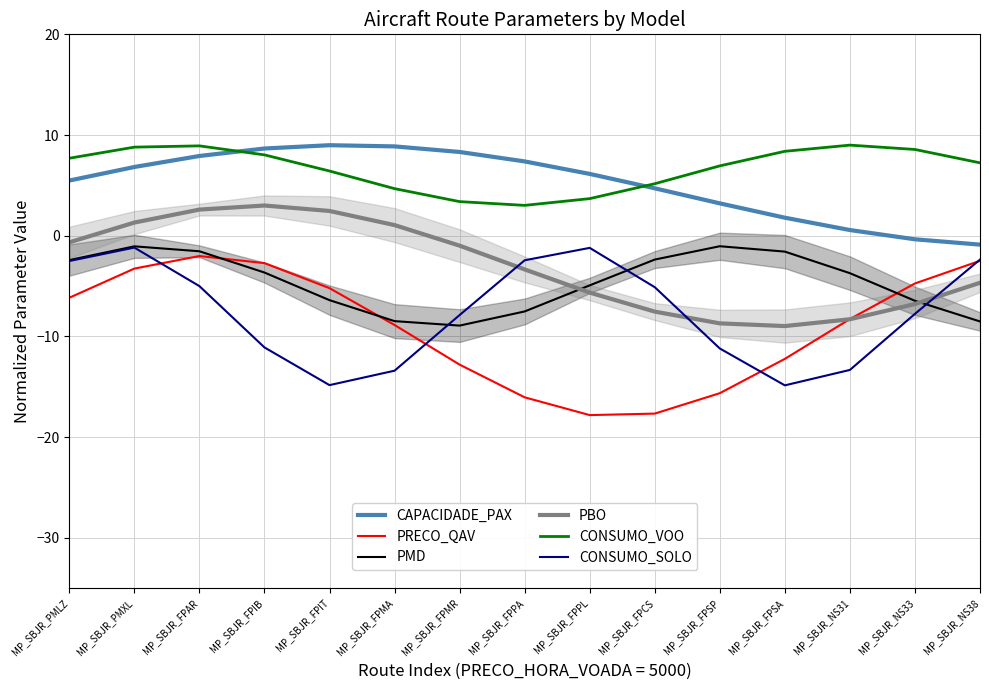

What is the value of the CONSUMO_SOLO point at the 9th from the left?

-1.2